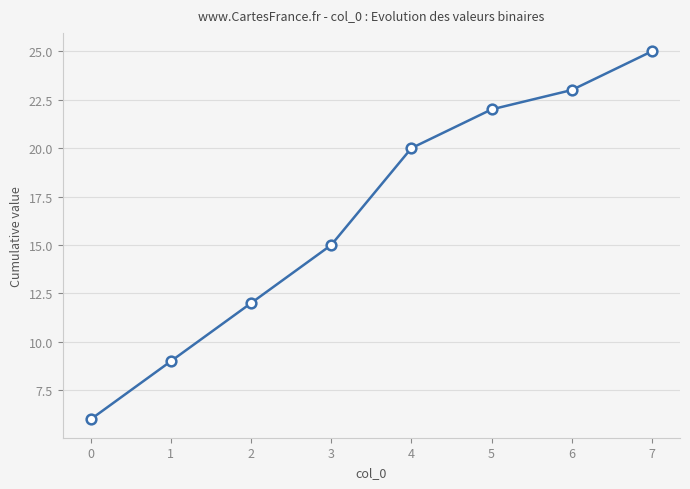

What value does the data have at 7, to the nearest 5?

25